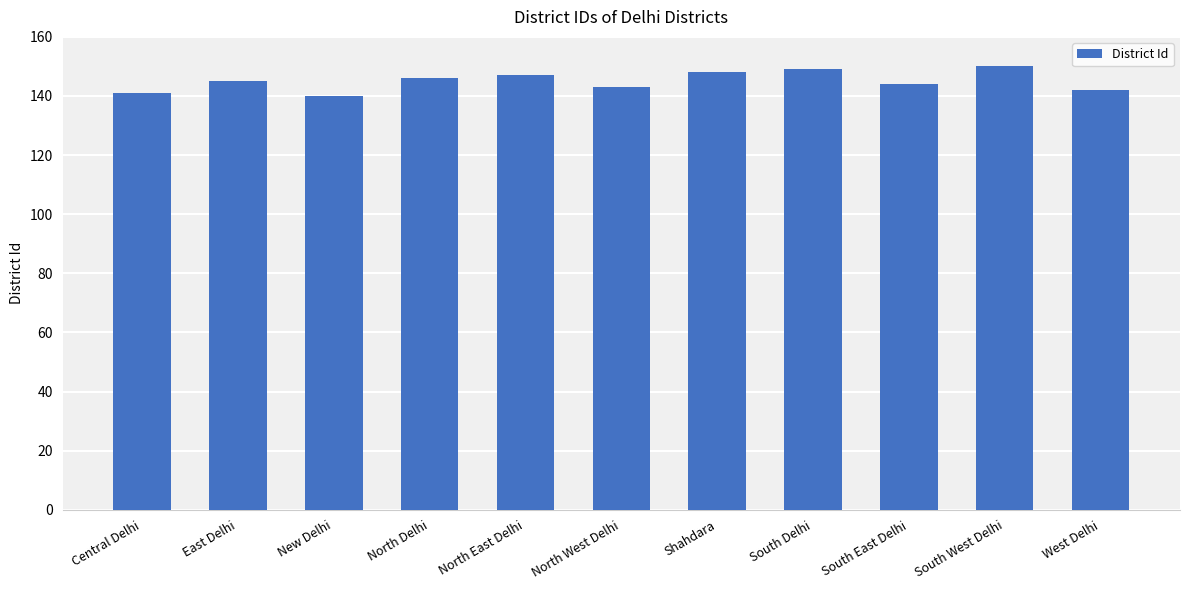

What is the value of the 3rd bar from the left?

140